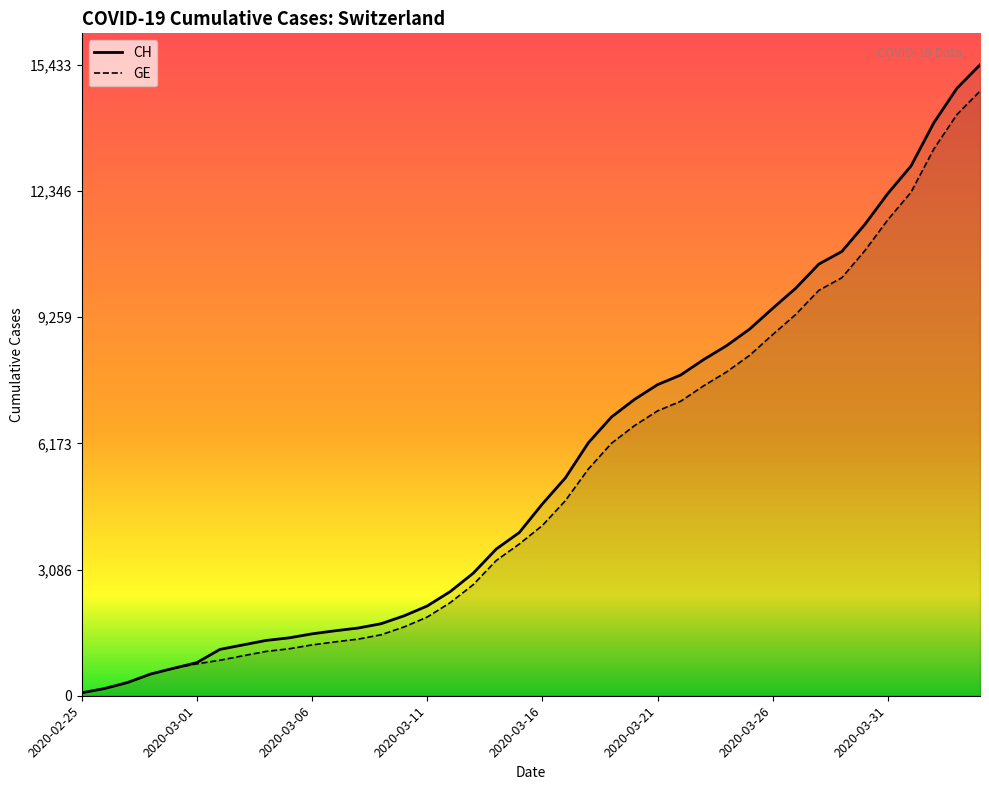

What is the highest value of the CH series?

15433